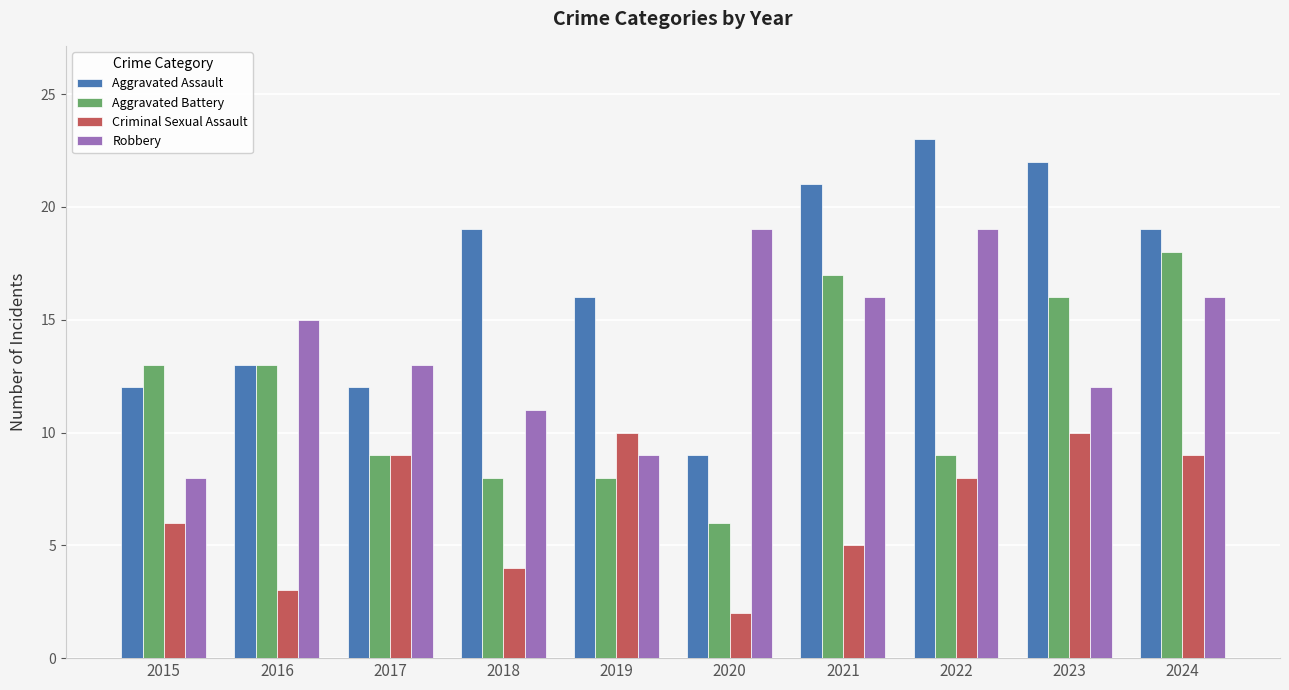

What is the difference between the maximum and minimum values in the Robbery series?

11